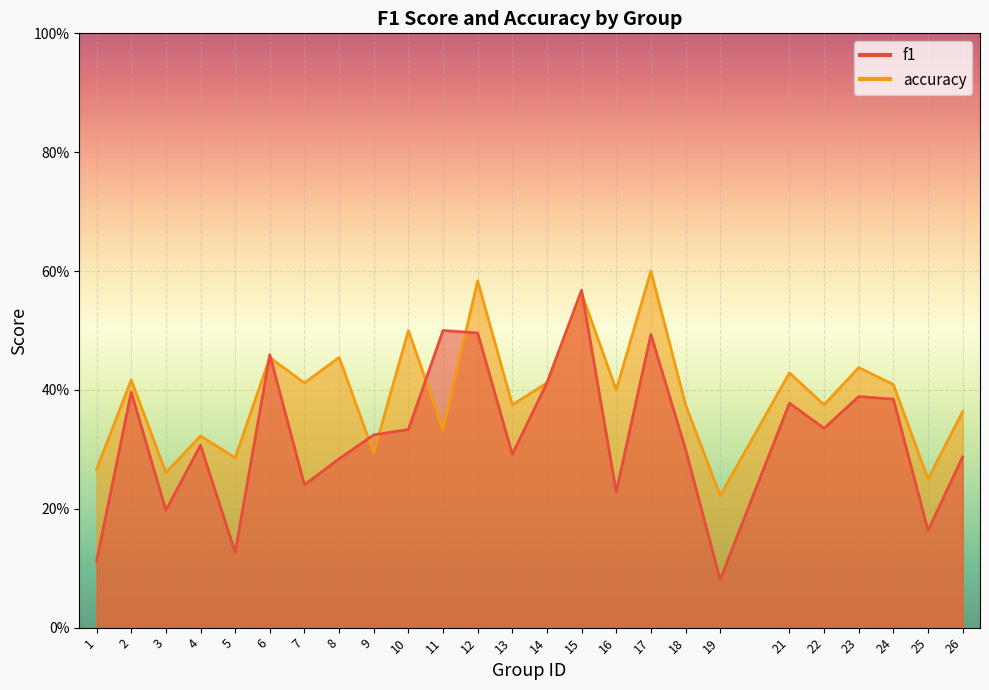

Reading left to right, list all the values displayed in this chart.

f1: 1=0.1	2=0.4	3=0.2	4=0.3	5=0.1	6=0.5	7=0.2	8=0.3	9=0.3	10=0.3	11=0.5	12=0.5	13=0.3	14=0.4	15=0.6	16=0.2	17=0.5	18=0.3	19=0.1	21=0.4	22=0.3	23=0.4	24=0.4	25=0.2	26=0.3
accuracy: 1=0.3	2=0.4	3=0.3	4=0.3	5=0.3	6=0.5	7=0.4	8=0.5	9=0.3	10=0.5	11=0.3	12=0.6	13=0.4	14=0.4	15=0.6	16=0.4	17=0.6	18=0.4	19=0.2	21=0.4	22=0.4	23=0.4	24=0.4	25=0.2	26=0.4